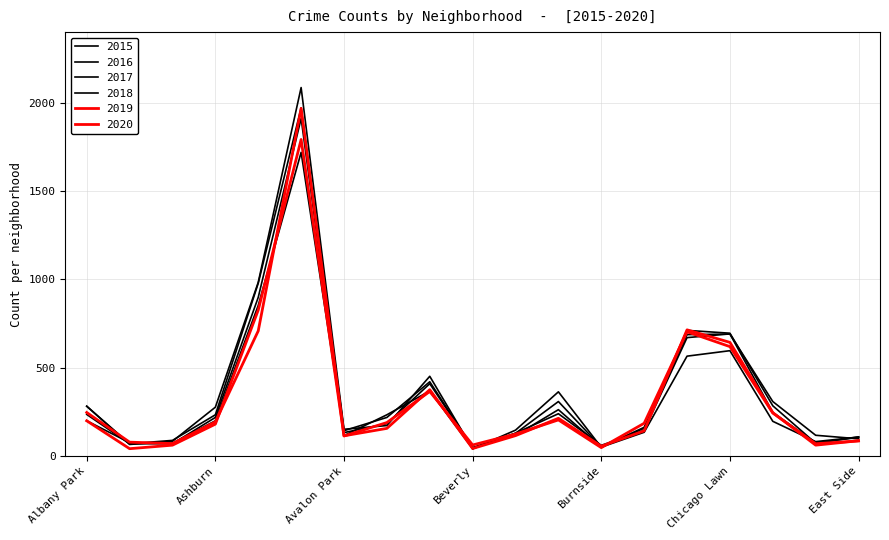

Does the chart have visible grid lines?

Yes